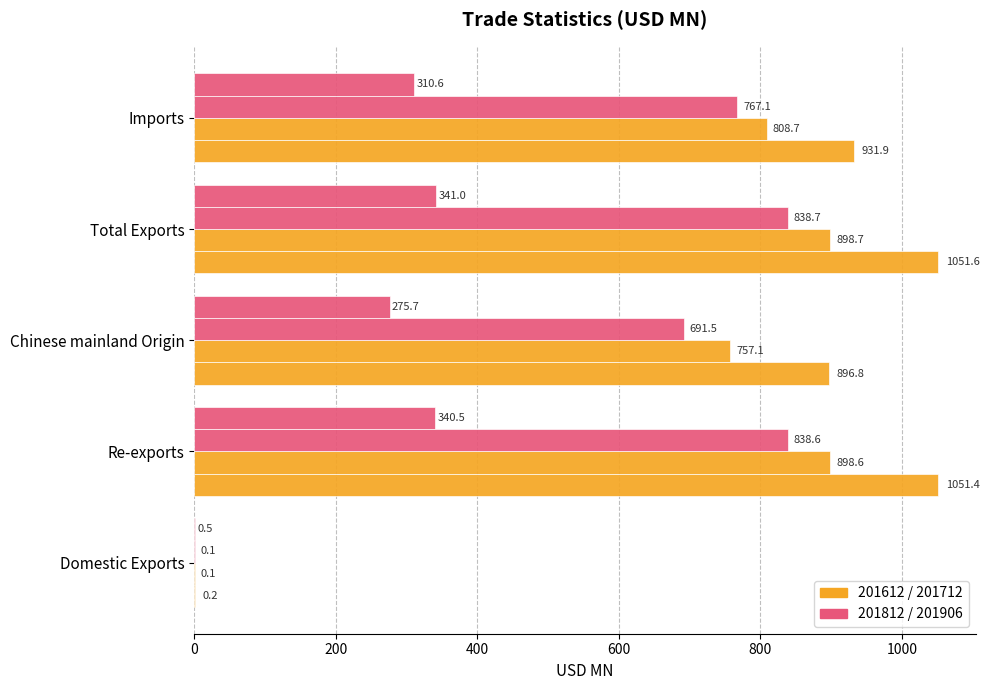

How many data points does each series have?

5